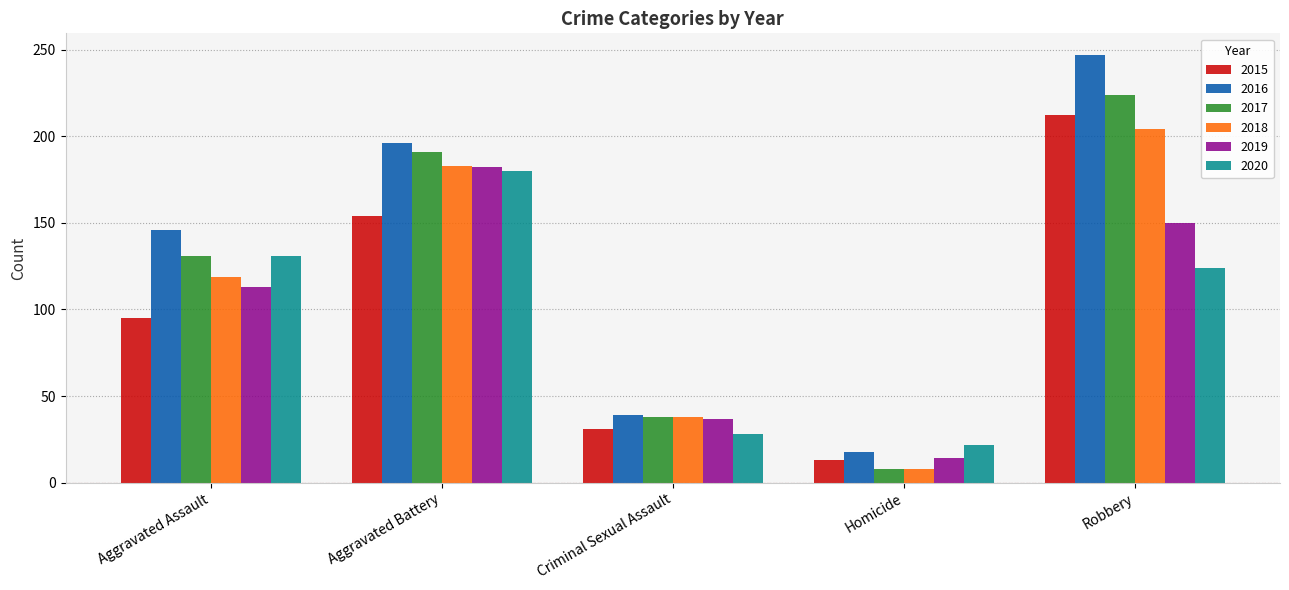

What is the value of the 2016 bar at the 2nd from the left?

196